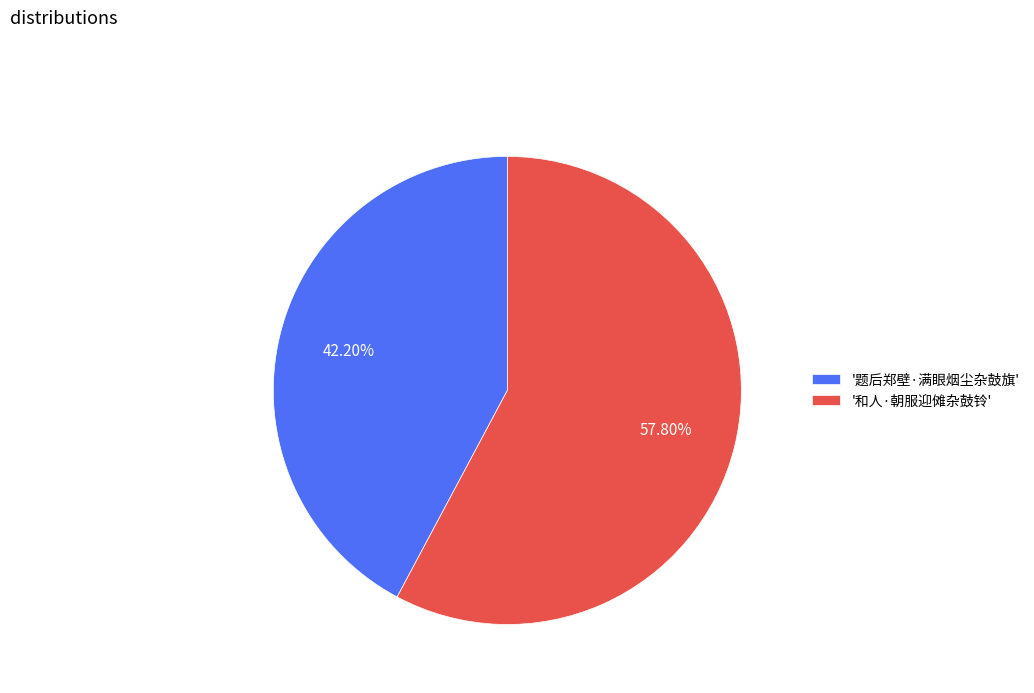

Is there any slice that represents more than half of the pie?

Yes